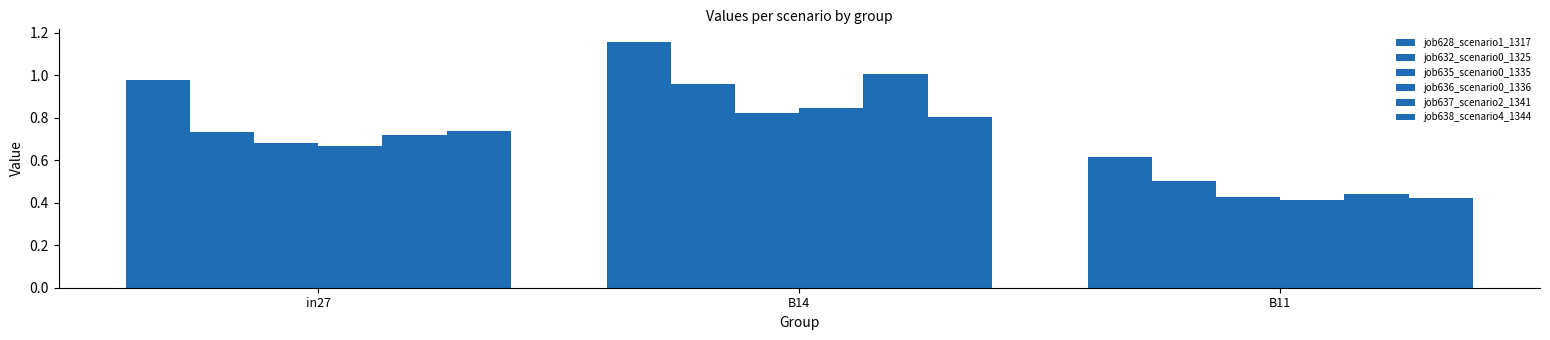

Count the number of data series in this chart.

6